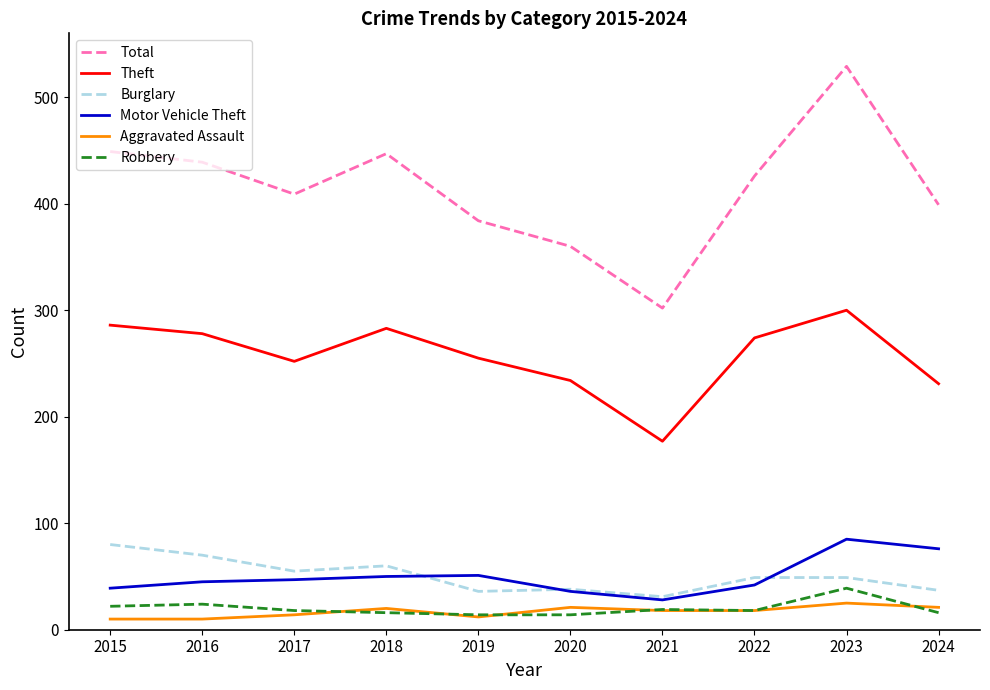

At 2024, list the series in order from largest to smallest.

Total, Theft, Motor Vehicle Theft, Burglary, Aggravated Assault, Robbery